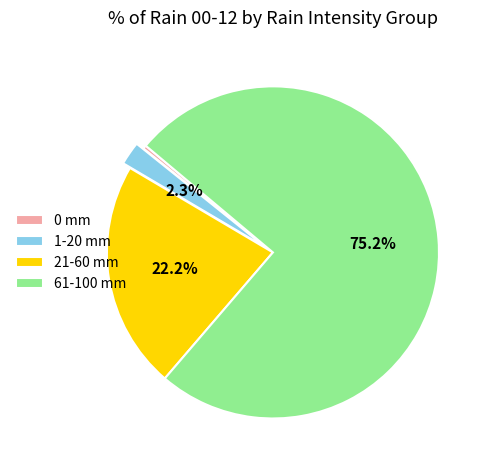

Rank the categories by value from highest to lowest.

61-100 mm, 21-60 mm, 1-20 mm, 0 mm